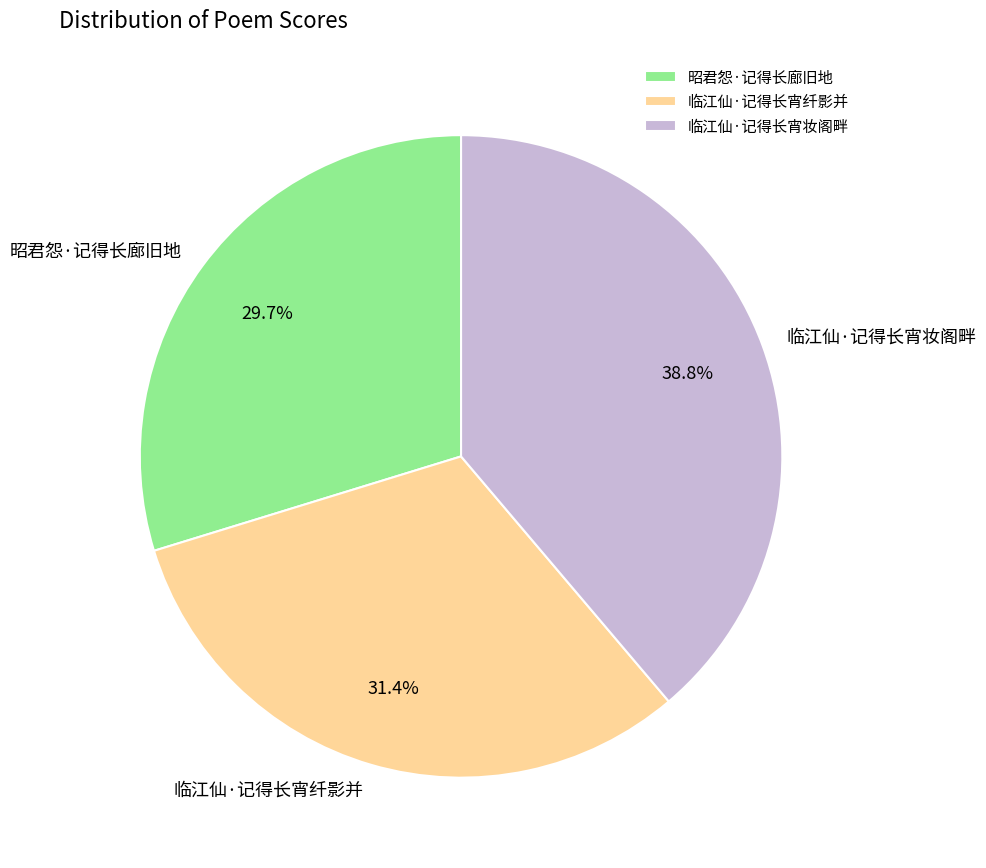

To the nearest percent, what portion does 临江仙·记得长宵妆阁畔 represent?

39%